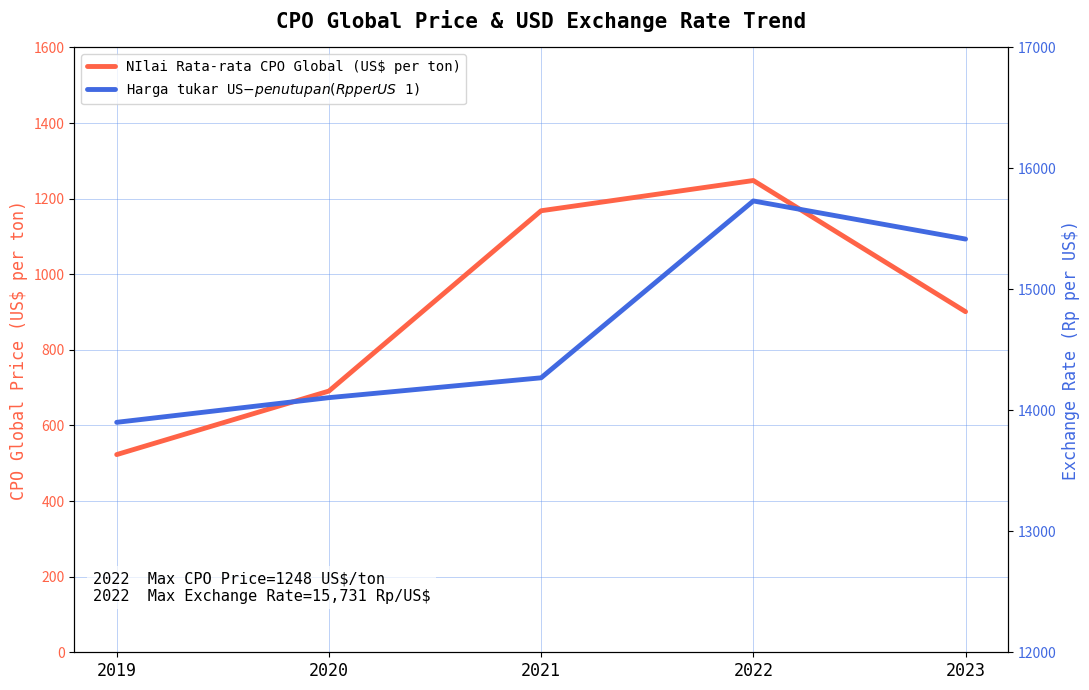

What is the total value across all series at 2023?

16317